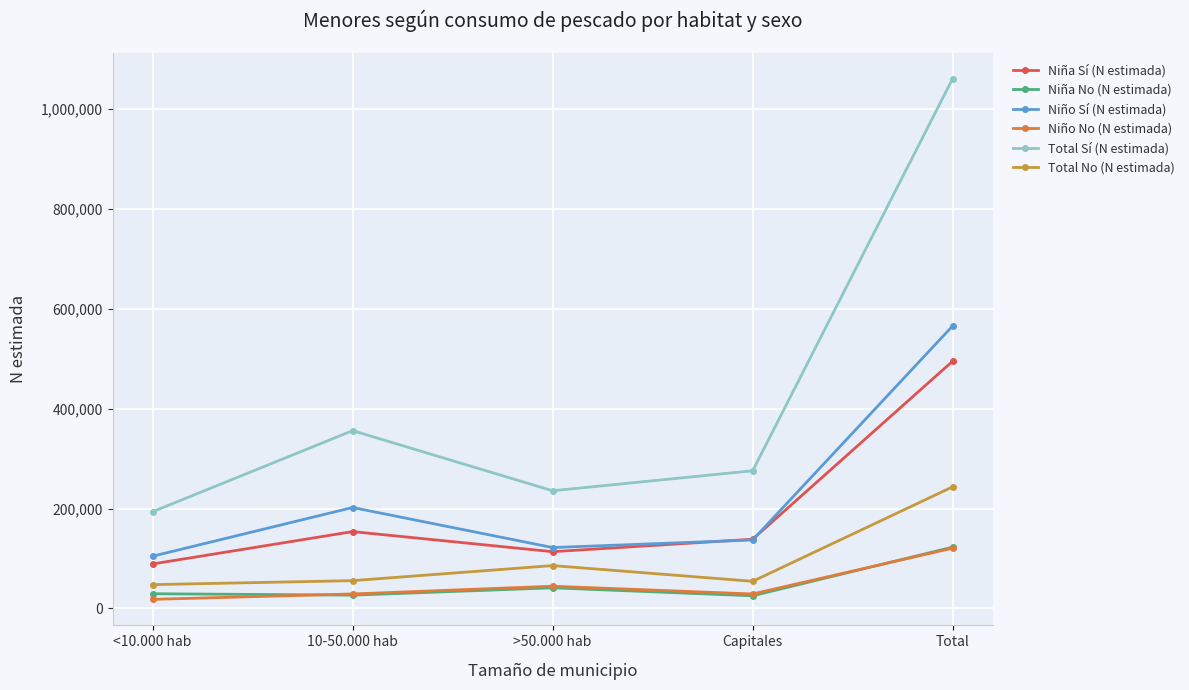

Is it true that Niña Sí (N estimada) equals 234253 at Capitales?

False